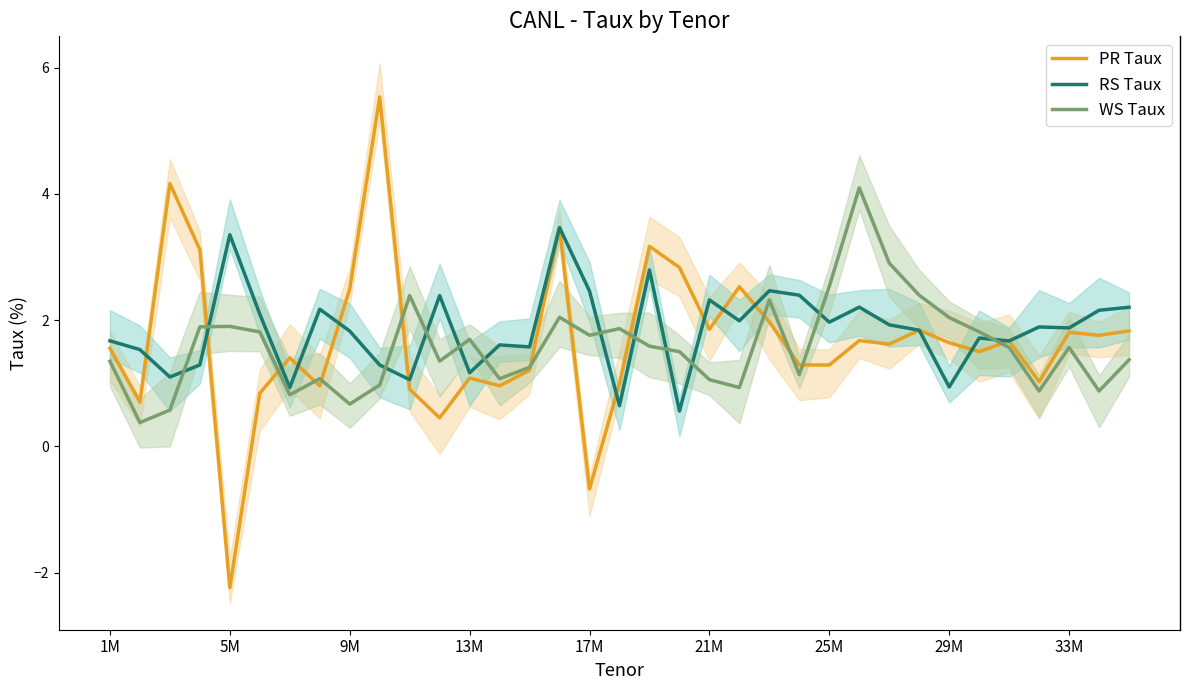

After their last crossing, which series has the higher values: WS Taux or RS Taux?

RS Taux